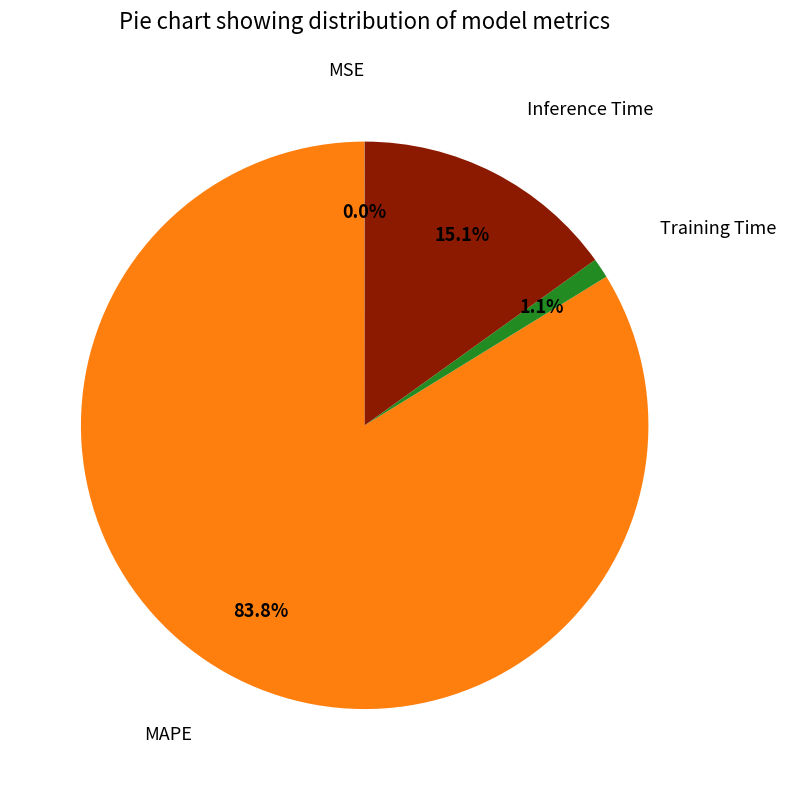

Does any single category account for the majority?

Yes